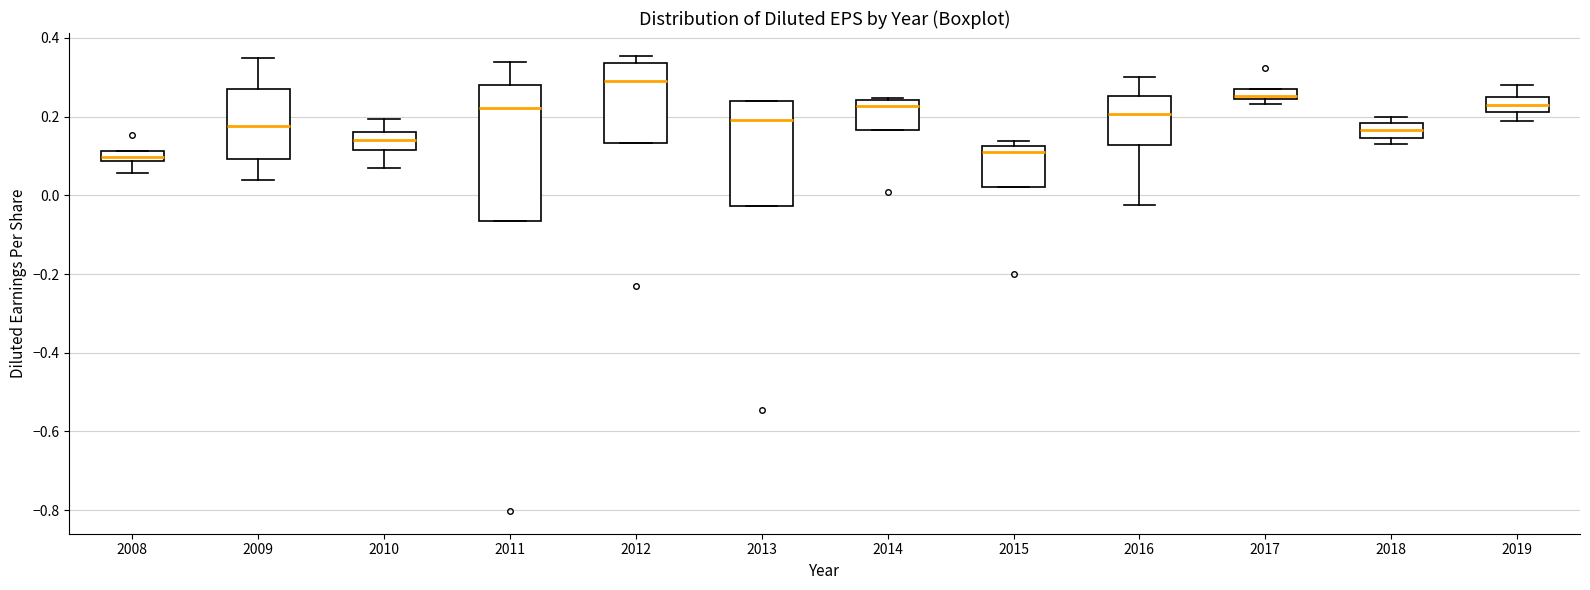

Which box is the tallest, from its lower edge to its upper edge?

2011